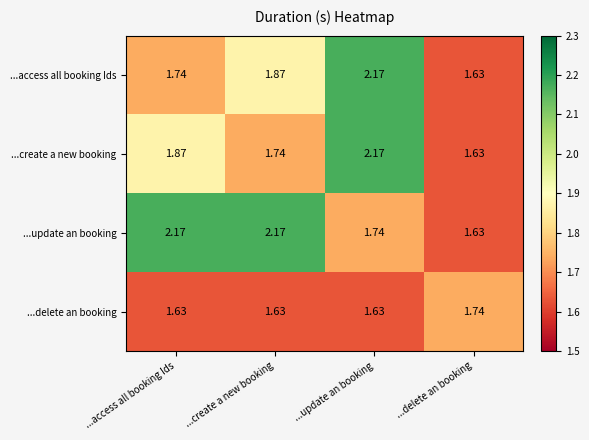

At which label does ...update an booking first exceed 2?

...access all booking Ids